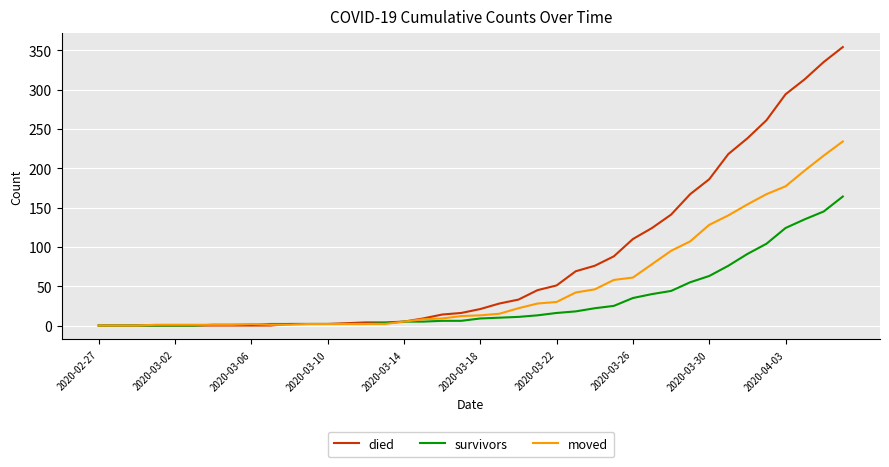

Which series has the widest spread of values?

died